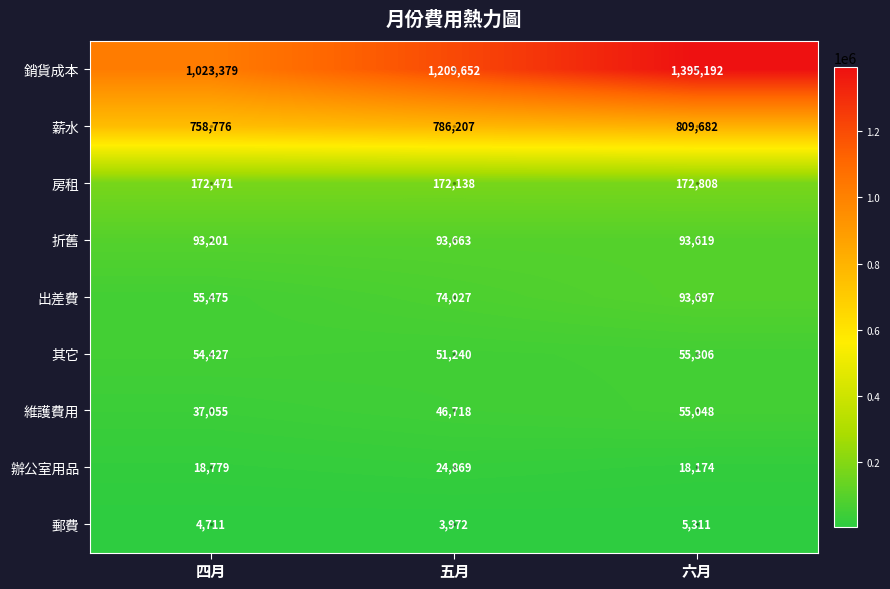

What is the difference between the maximum and minimum values in the 辦公室用品 series?

6695